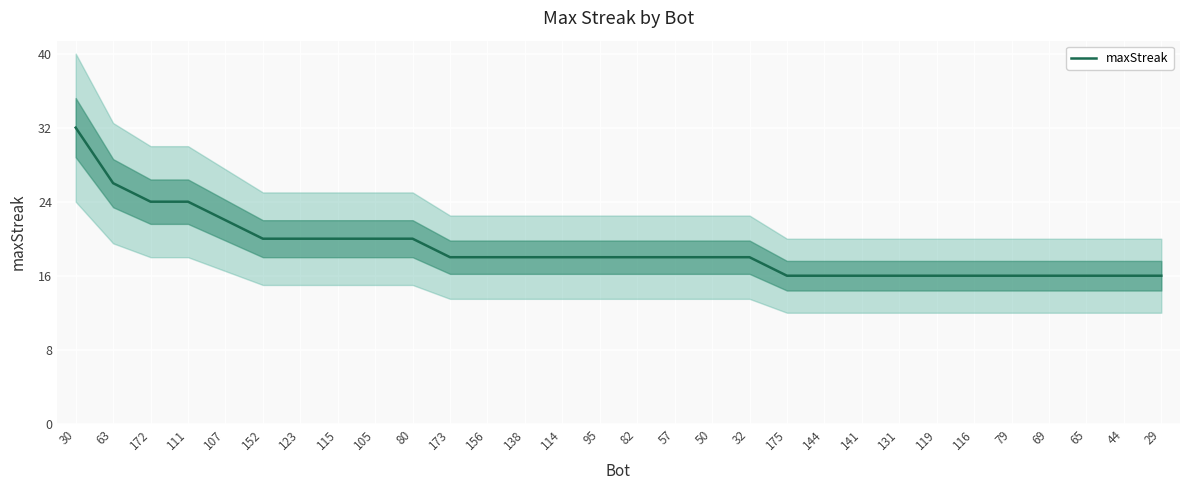

How many values are between 16 and 20?

25